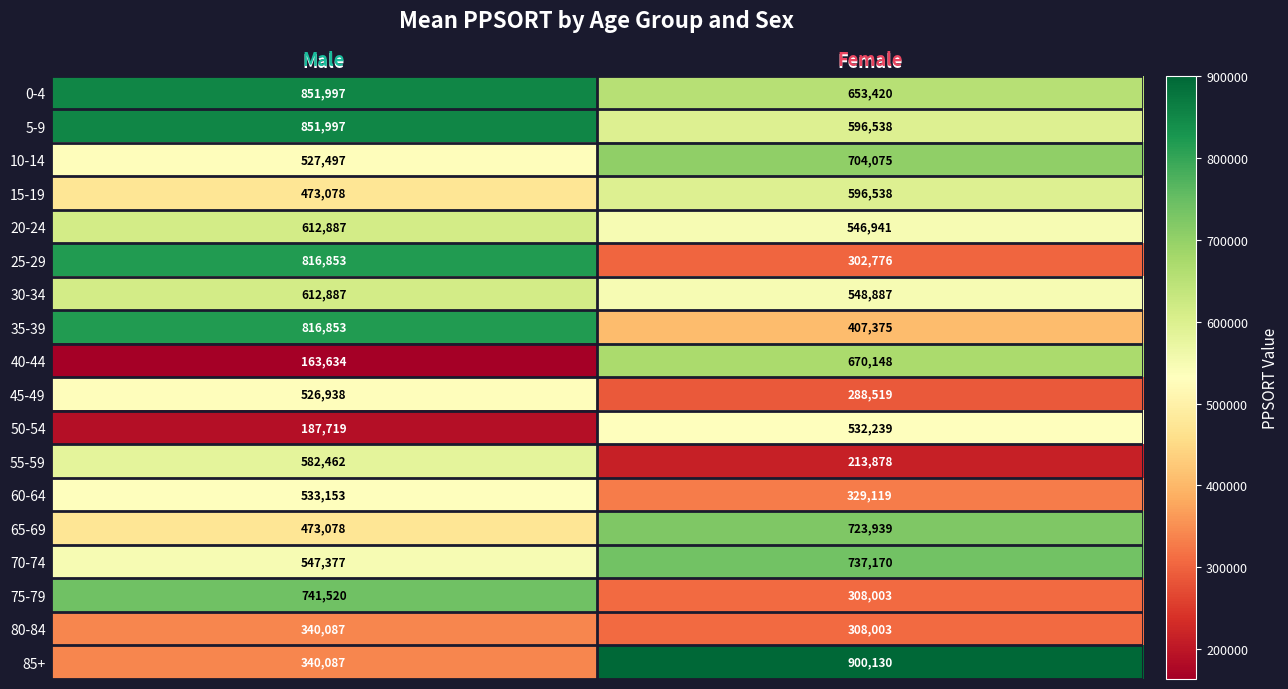

What is the difference between the maximum and minimum values in the 85+ series?

560043